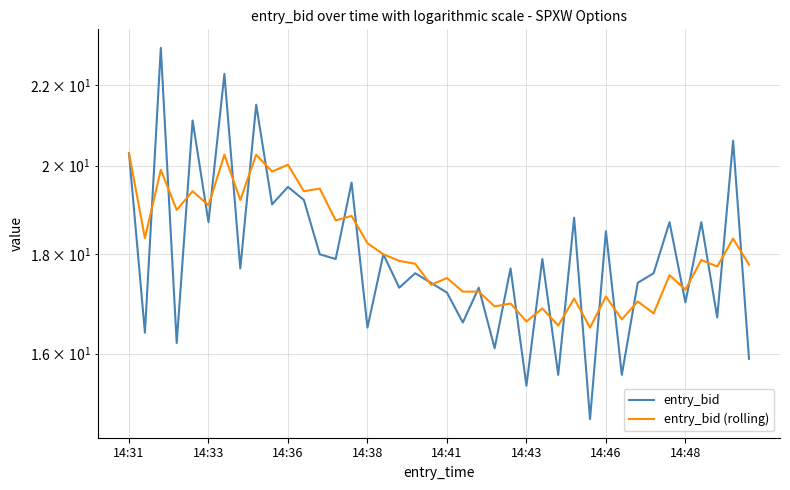

What is the maximum value for entry_bid?

23.0